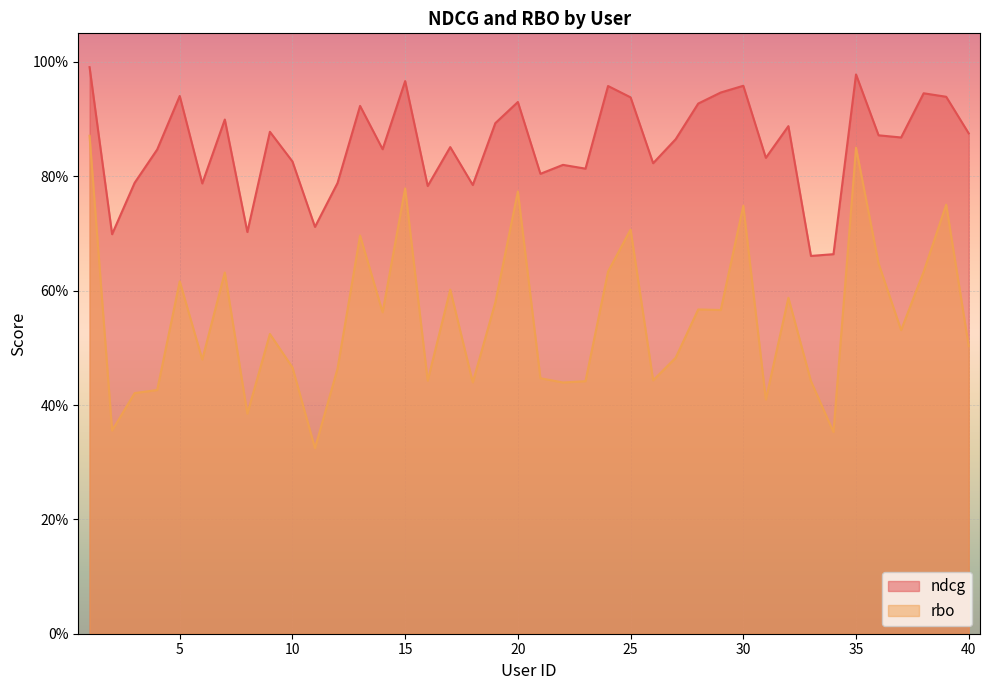

Between 25 and 38, which is larger?

38